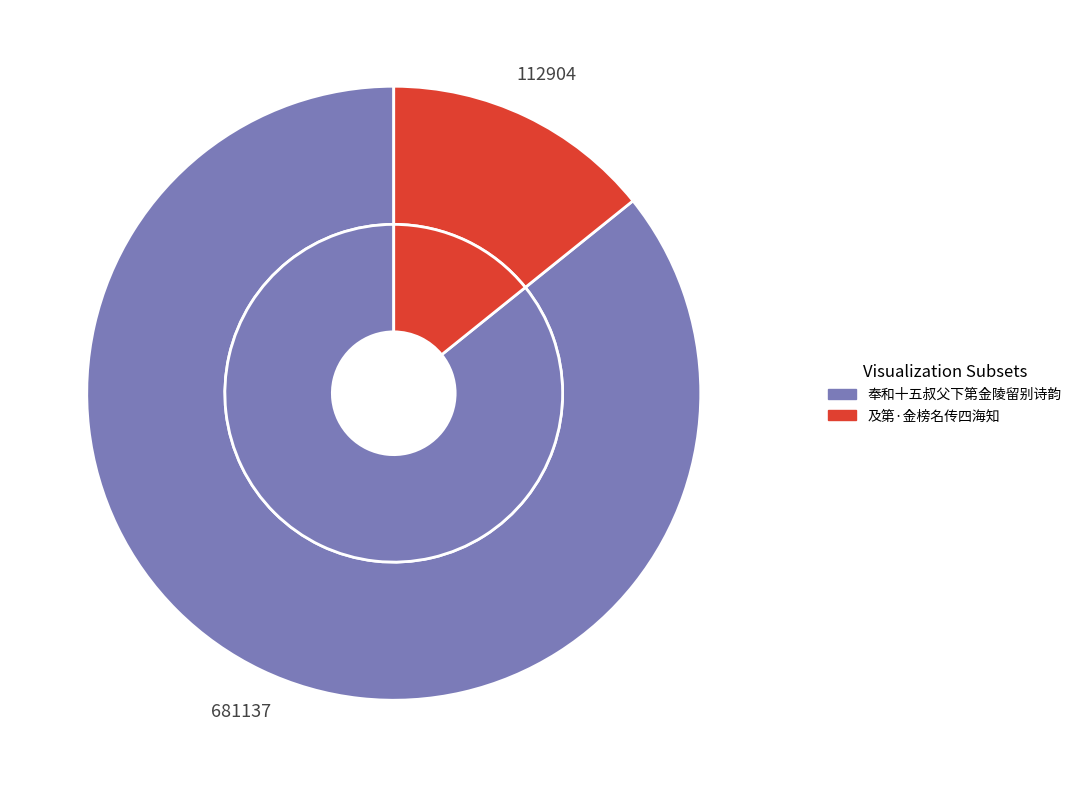

Which category has the smallest portion of the pie?

及第·金榜名传四海知